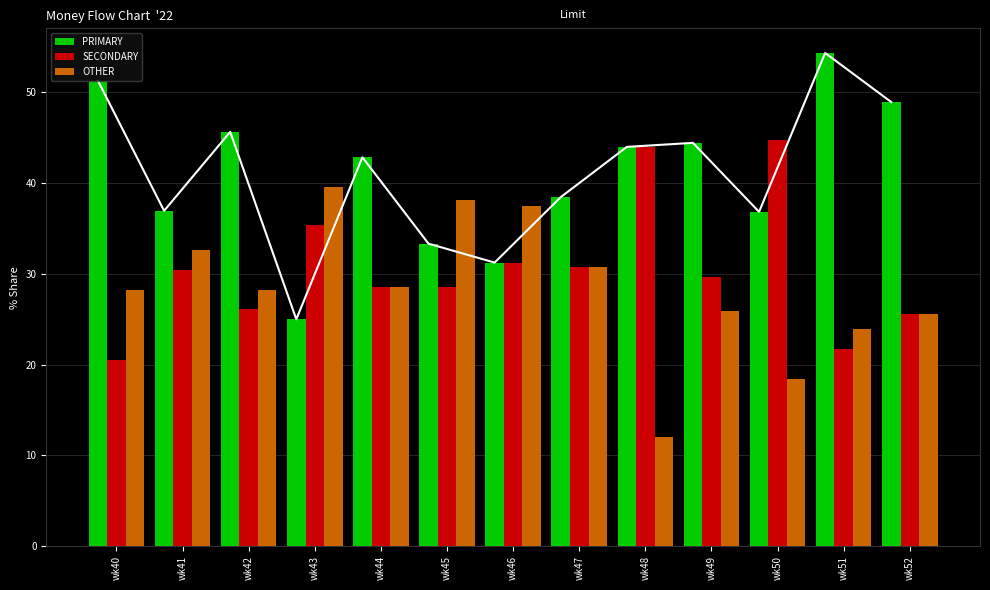

Are the bars horizontal?

No